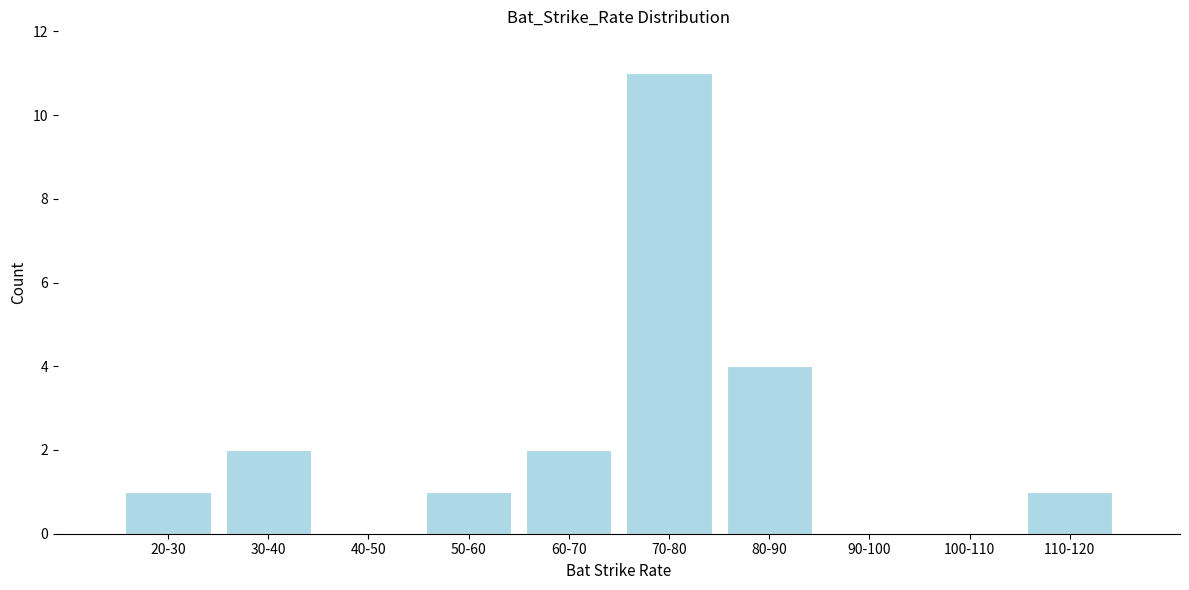

Reading left to right, list all the values displayed in this chart.

20-30=1	30-40=2	40-50=0	50-60=1	60-70=2	70-80=11	80-90=4	90-100=0	100-110=0	110-120=1